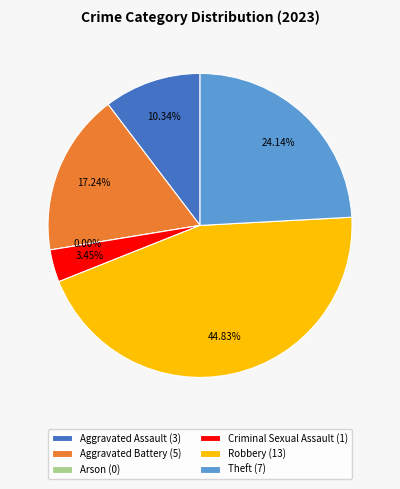

Is Aggravated Battery the majority of the pie?

No